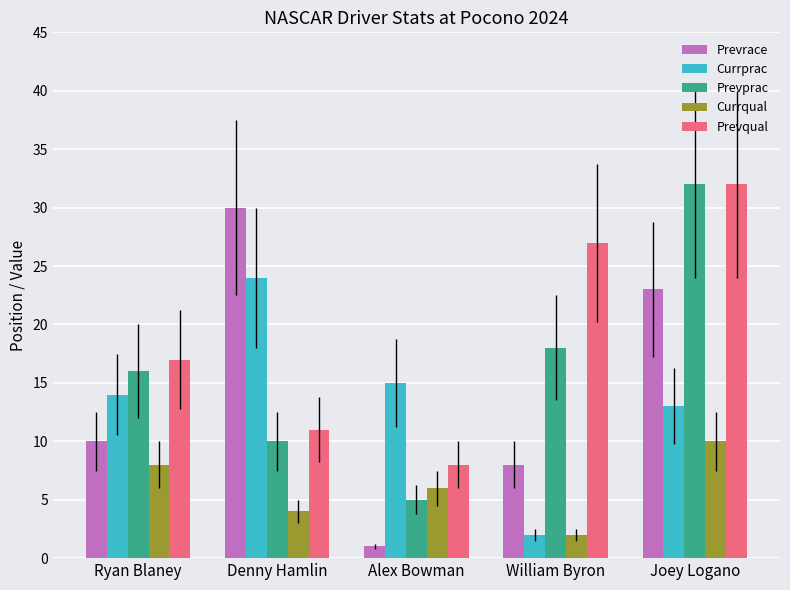

At which label is Prevrace closest to 15?

Ryan Blaney